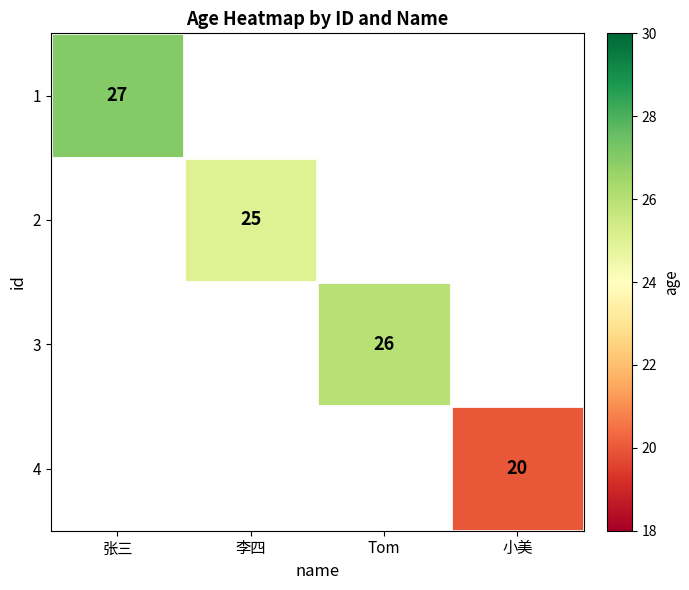

True or false: 3 has a value of 26 at Tom.

True